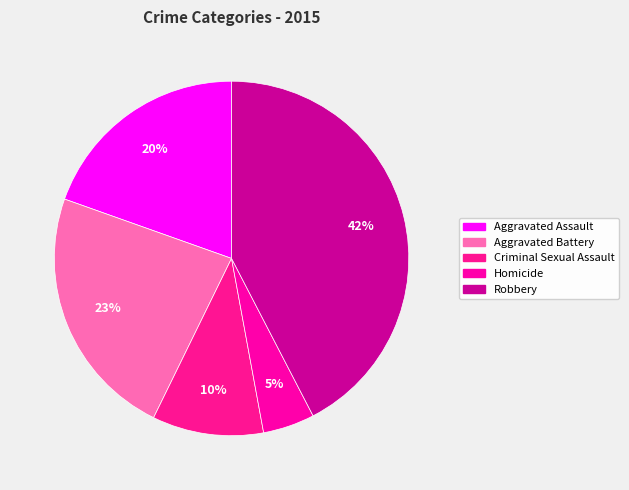

True or false: Aggravated Assault accounts for 12% of the total.

False